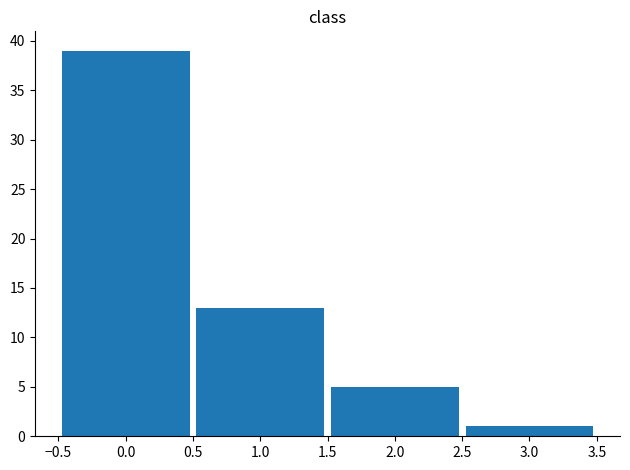

Which range on the x-axis has the tallest bar?

-0.5 to 0.5